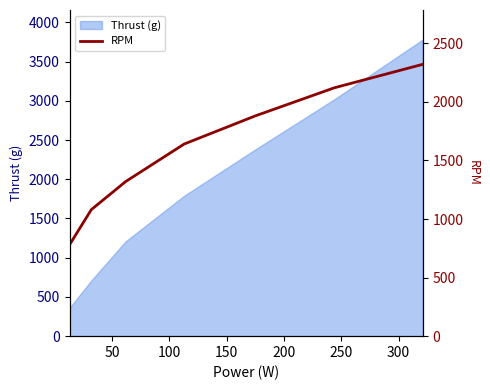

What is the minimum value for Thrust (g)?

360